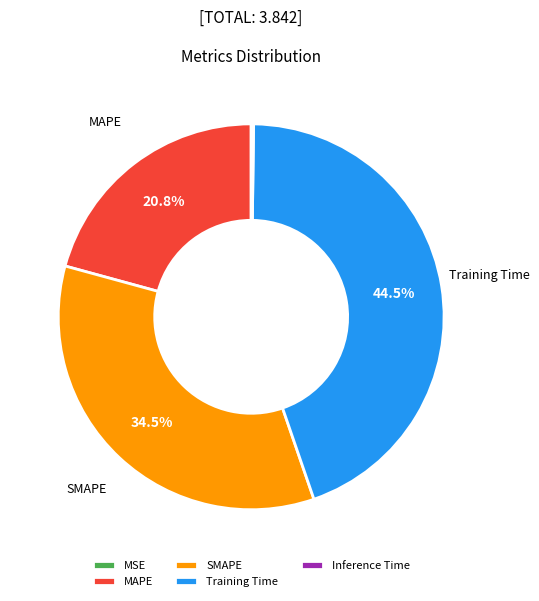

The SMAPE slice represents 24% of the pie. True or false?

False